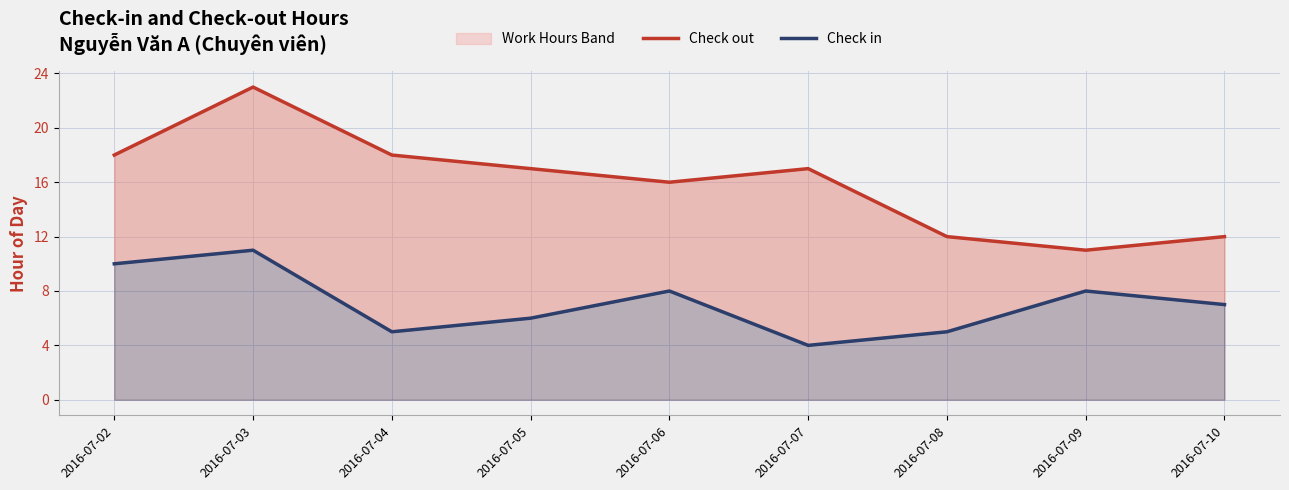

What is the average value of the Check out series?

16